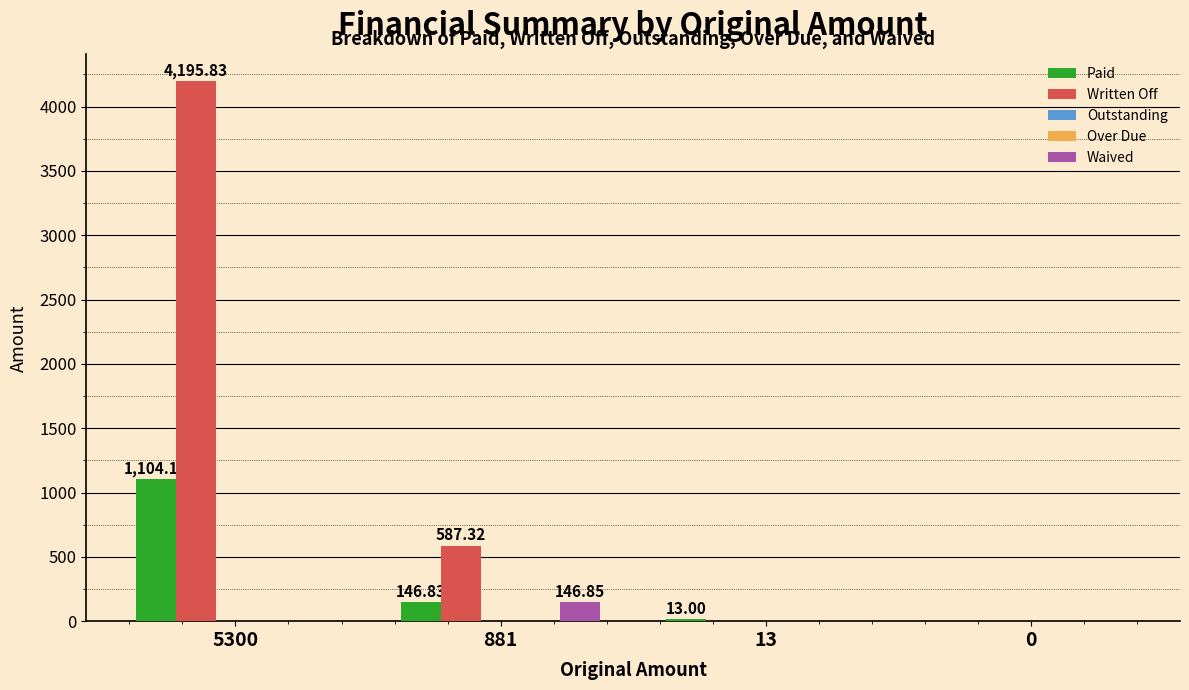

How many values in Paid are above zero?

3